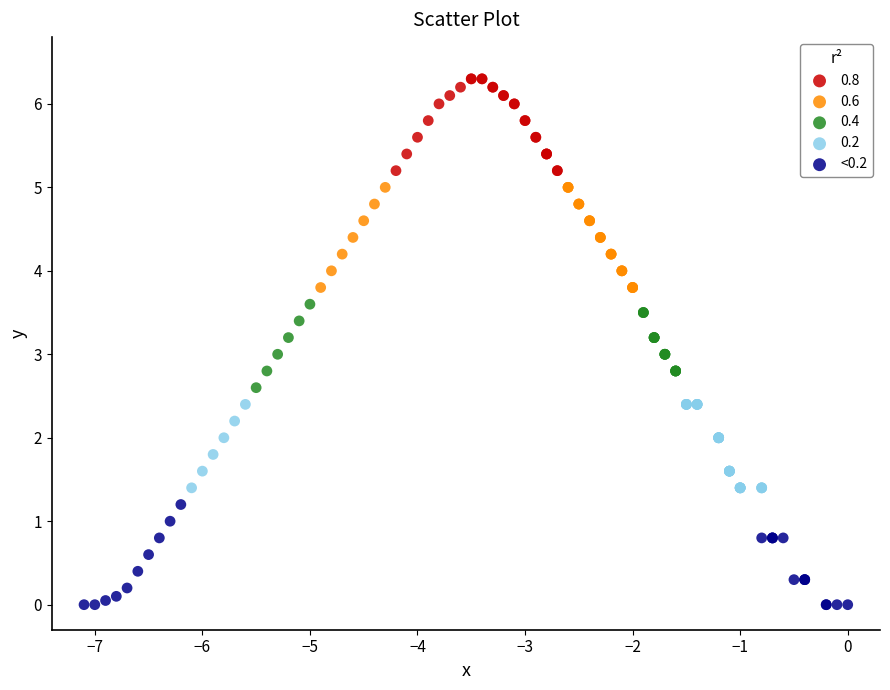

Which series contains the lowest Y value?

<0.2